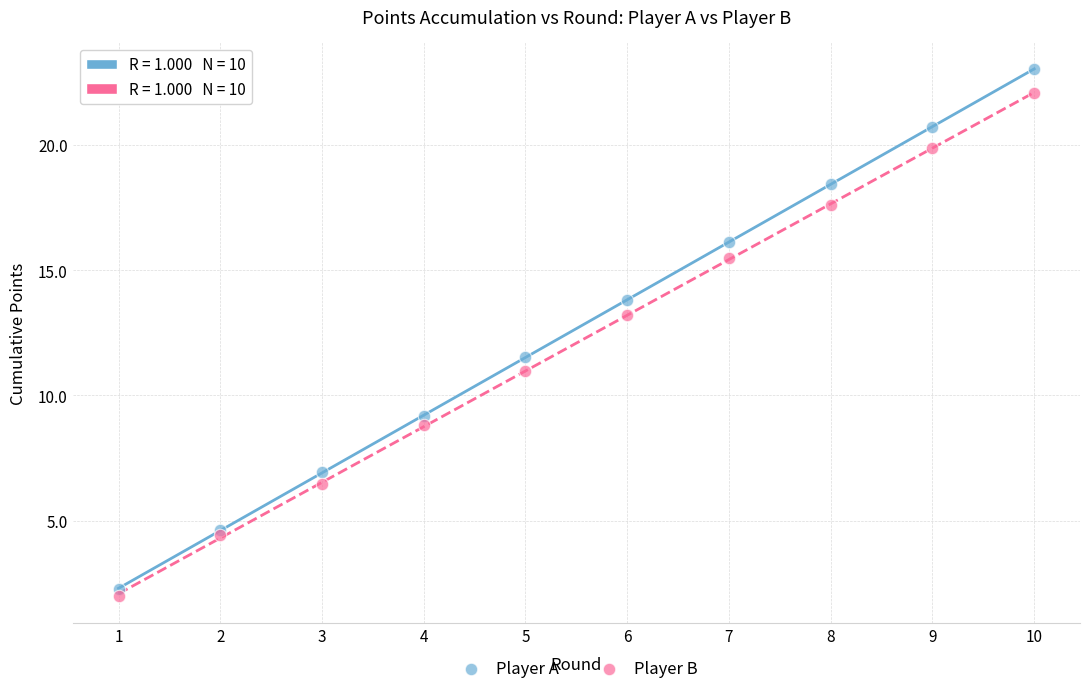

Which series has the widest spread of Y values?

Player A